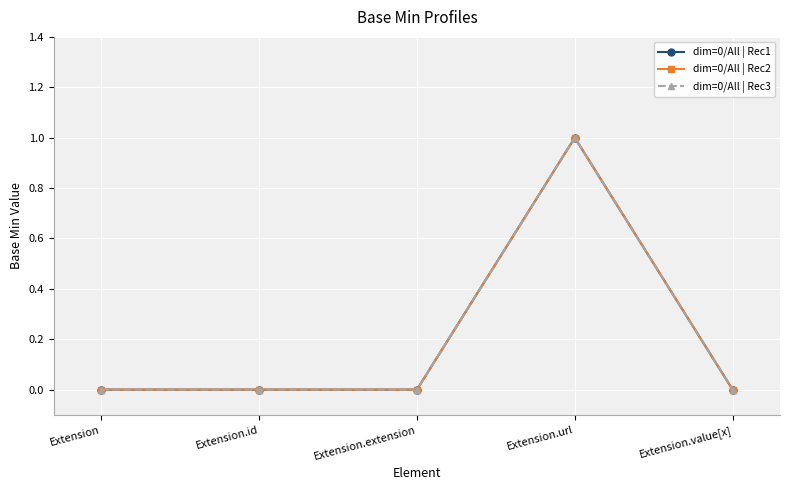

At which label does dim=0/All | Rec3 reach its peak?

Extension.url